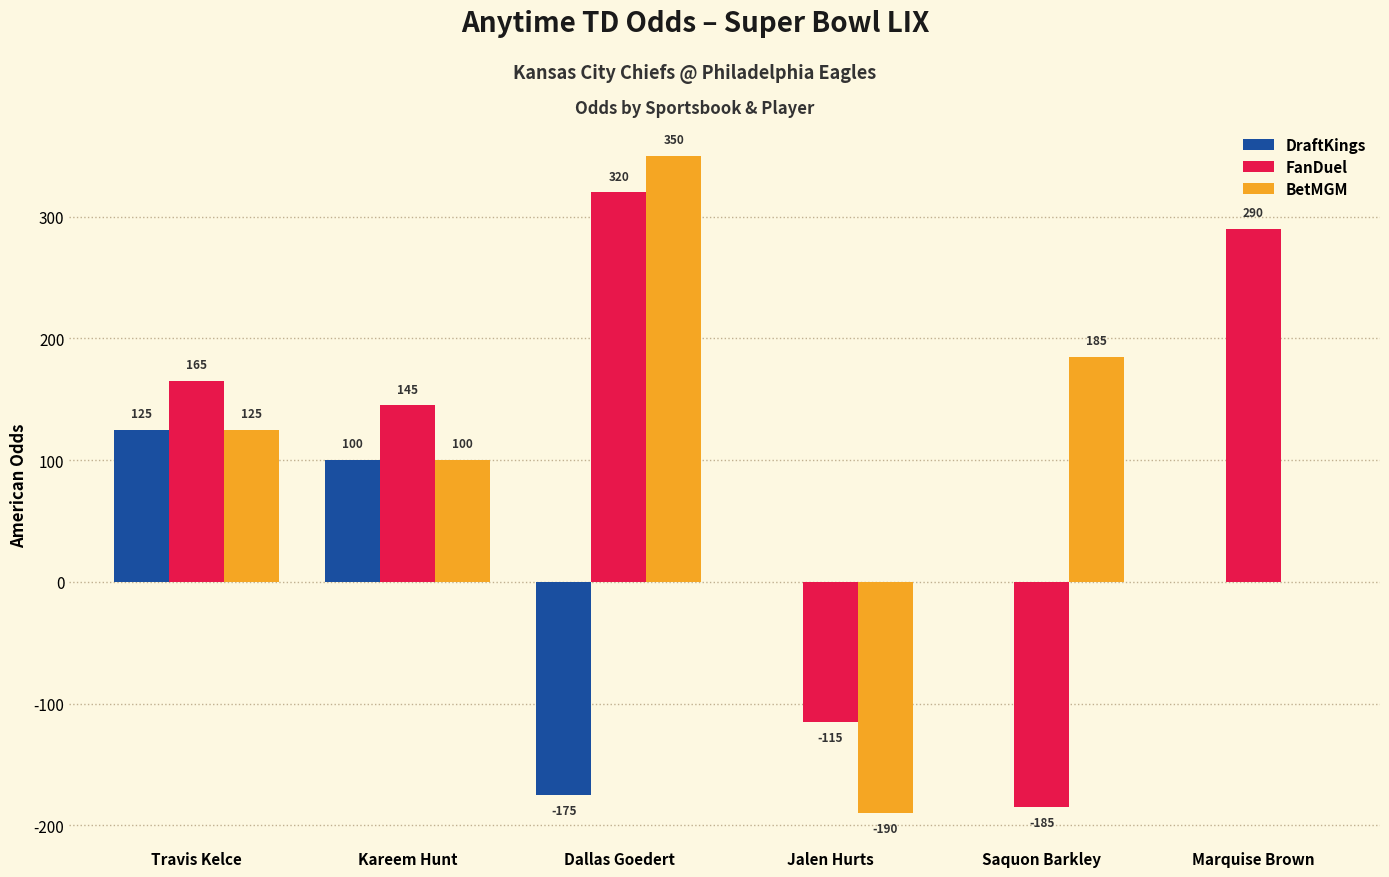

Is it true that DraftKings equals 29 at Travis Kelce?

False